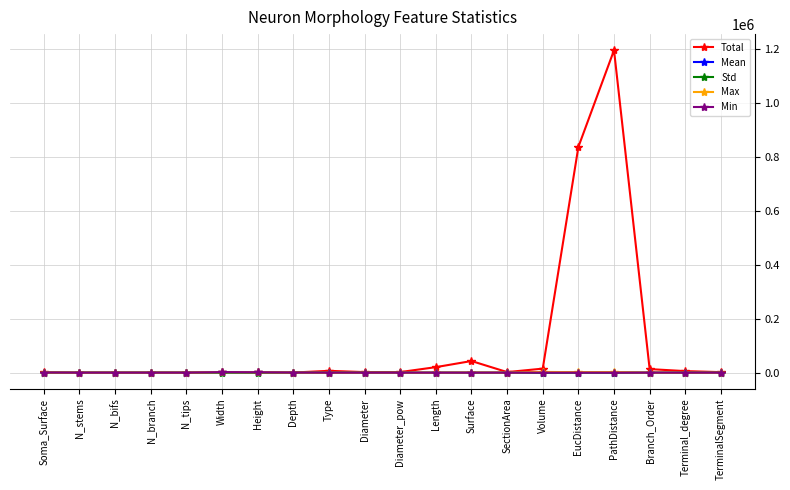

At which category is the sum across all series the highest?

PathDistance